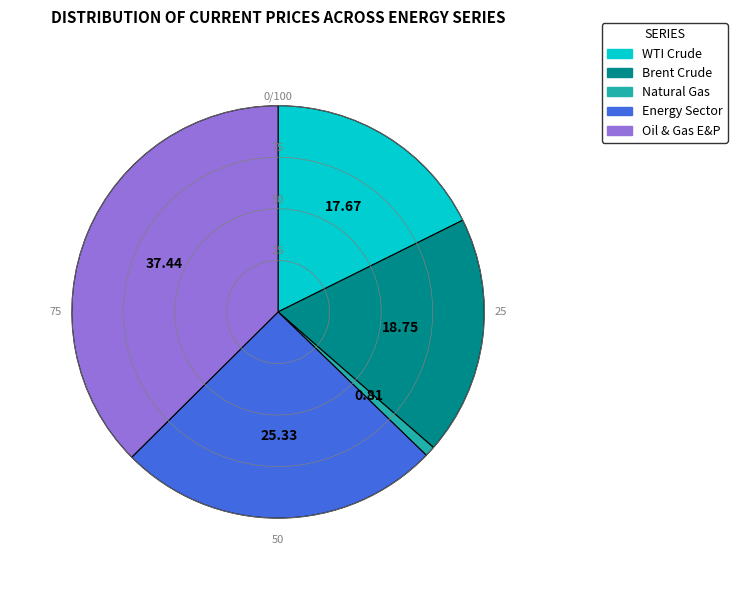

What is the smallest slice in the pie chart?

Natural Gas